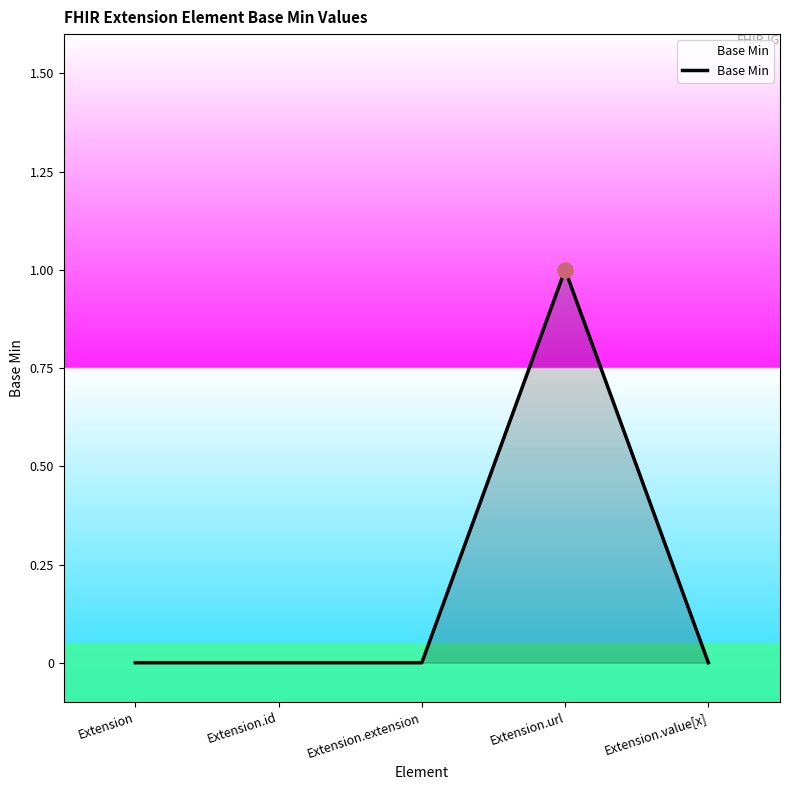

Between Extension.url and Extension.value[x], which is larger?

Extension.url